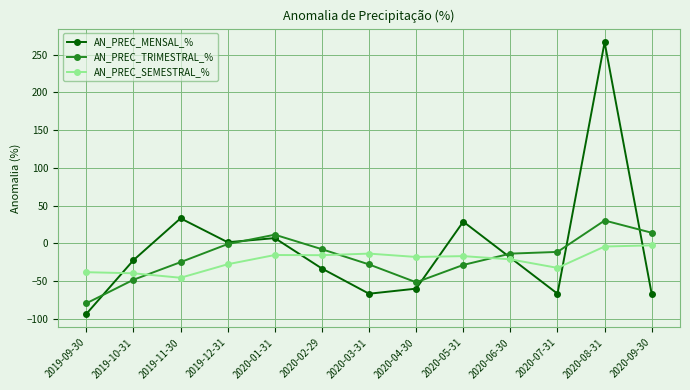

After their last crossing, which series has the higher values: AN_PREC_TRIMESTRAL_% or AN_PREC_MENSAL_%?

AN_PREC_TRIMESTRAL_%